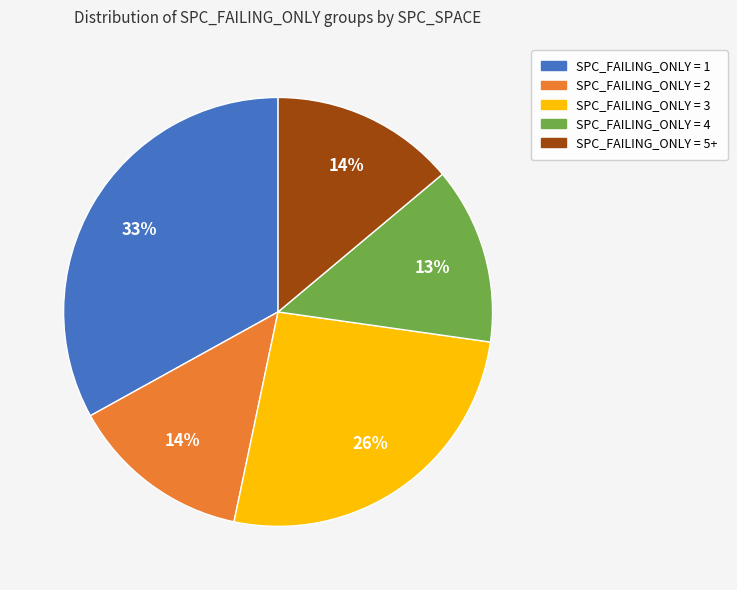

Is there a majority slice in this chart?

No